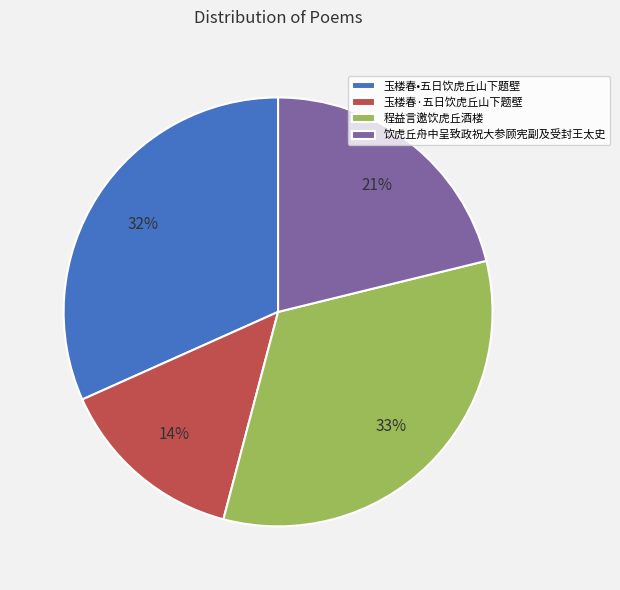

What percentage is the 玉楼春•五日饮虎丘山下题壁 slice, to the nearest percent?

32%